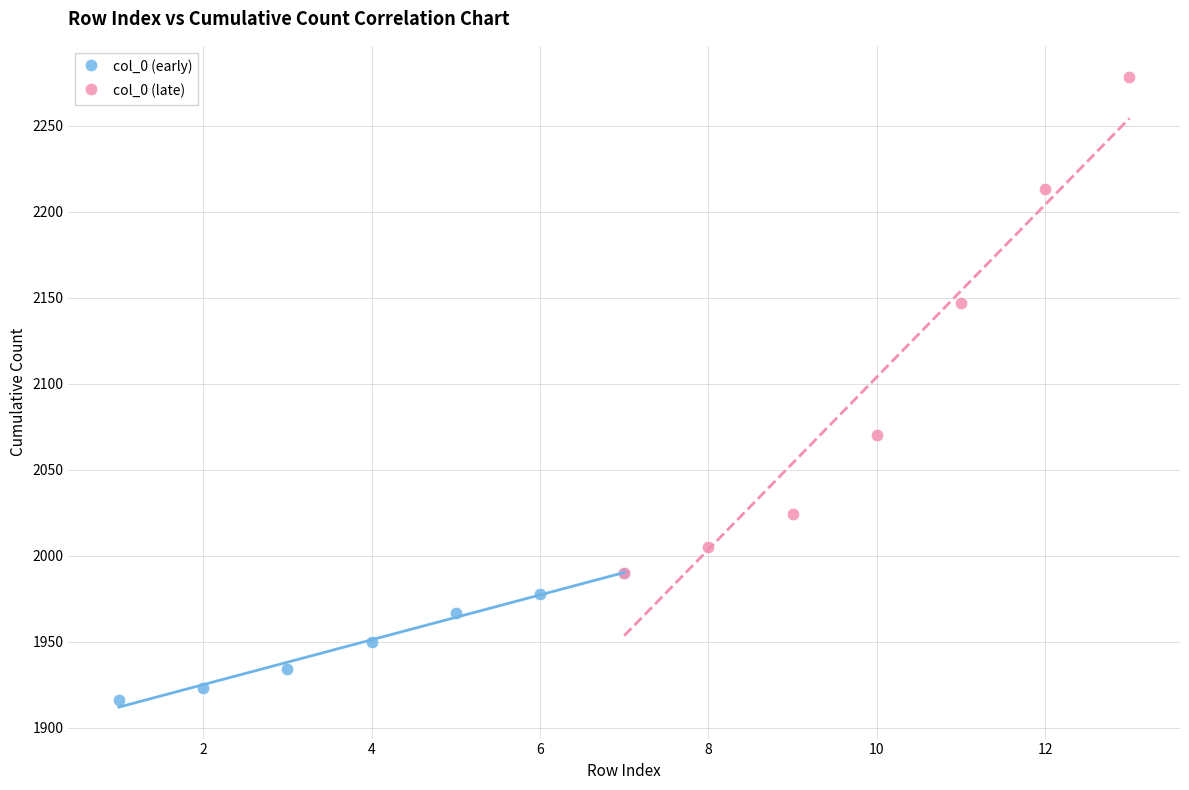

Which series reaches the maximum Y coordinate?

col_0 (late)